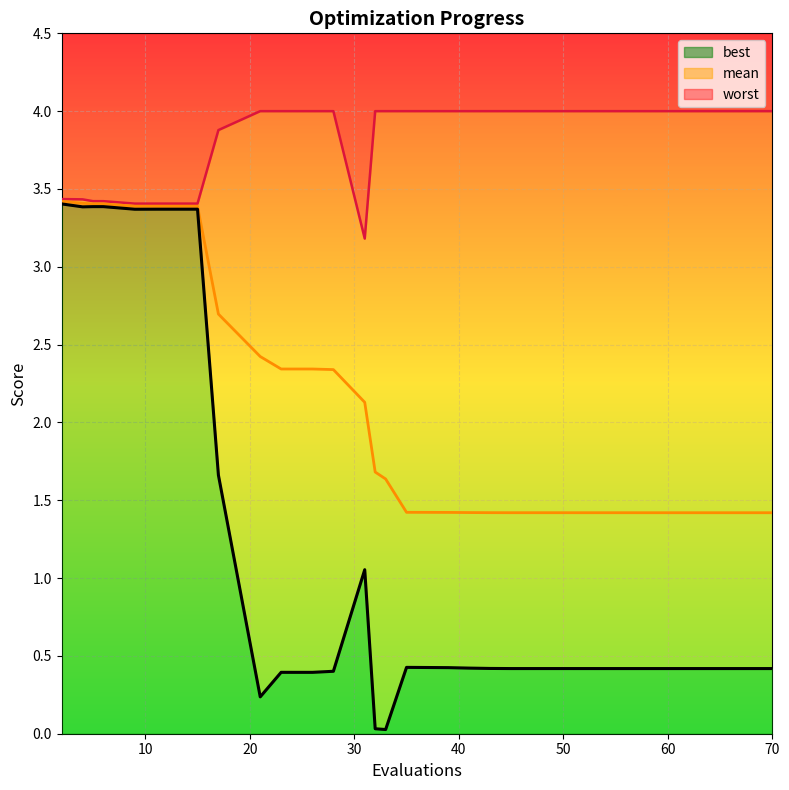

At which label is worst closest to 3?

31